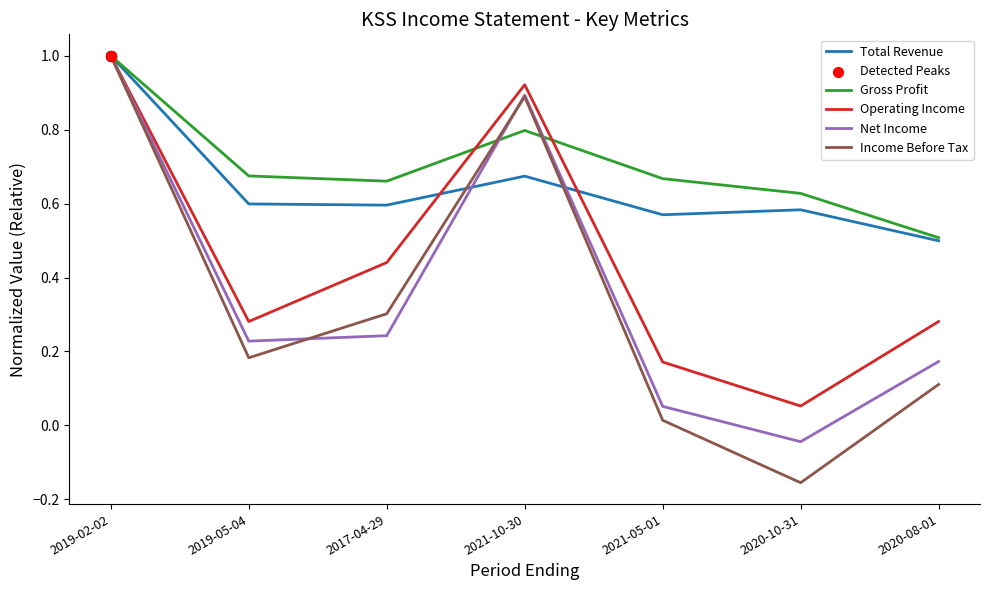

Is the value of Operating Income at 2019-05-04 greater than the value of Total Revenue at 2020-10-31?

No